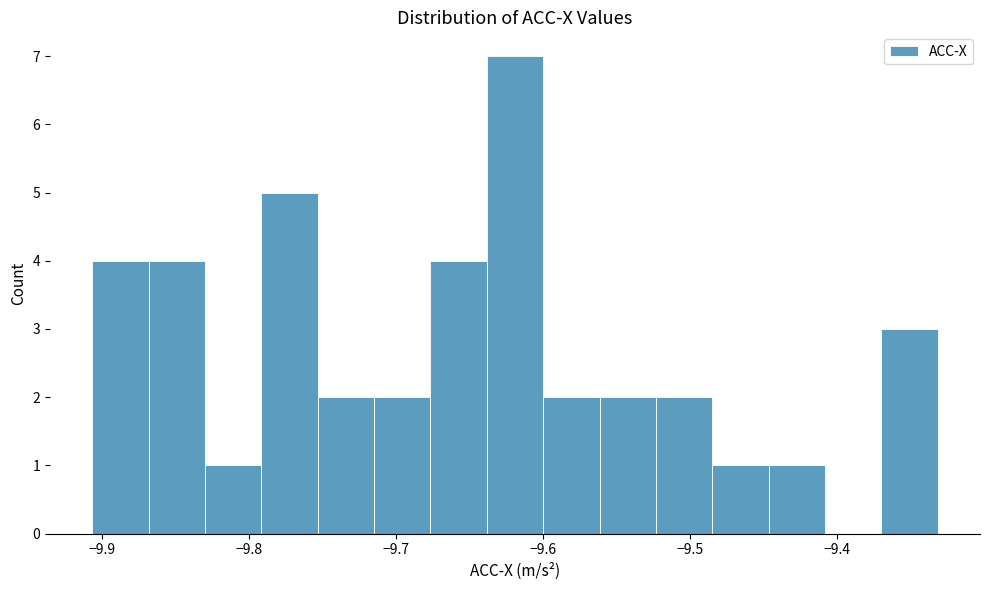

Around what value on the x-axis is the tallest bar? Give the approximate position of its centre, as read against the axis.

-9.62